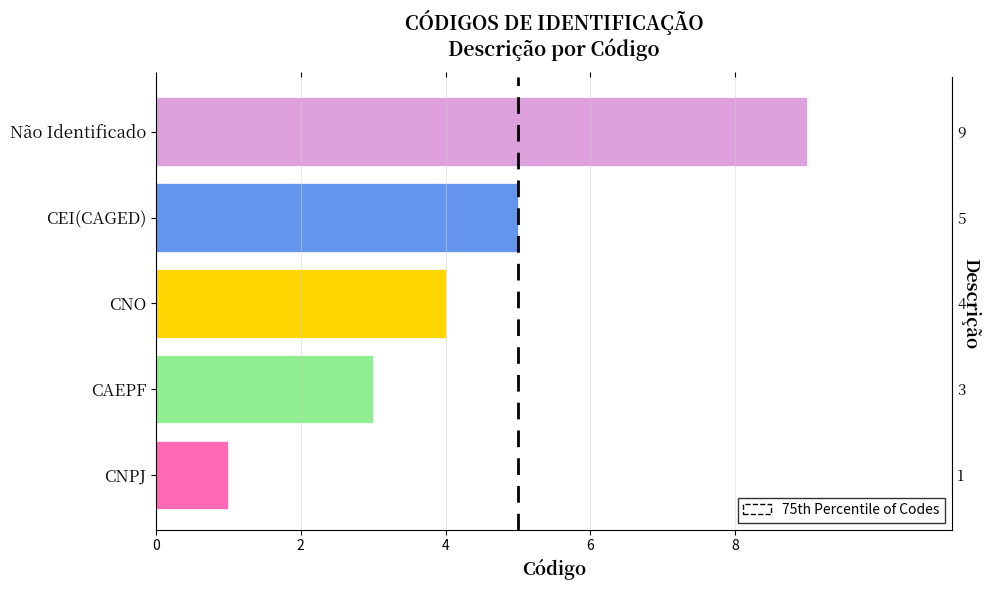

How many data points are less than 4?

2